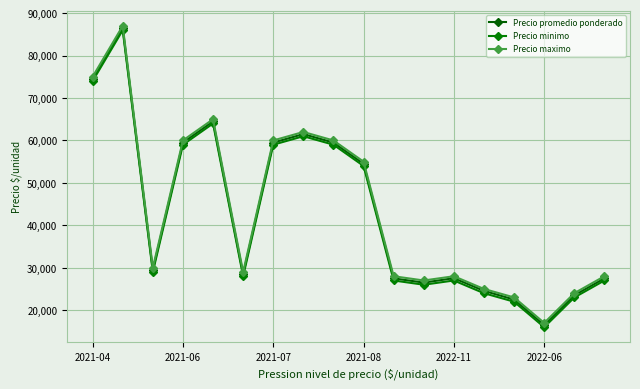

Which series has the largest total across all categories?

Precio maximo